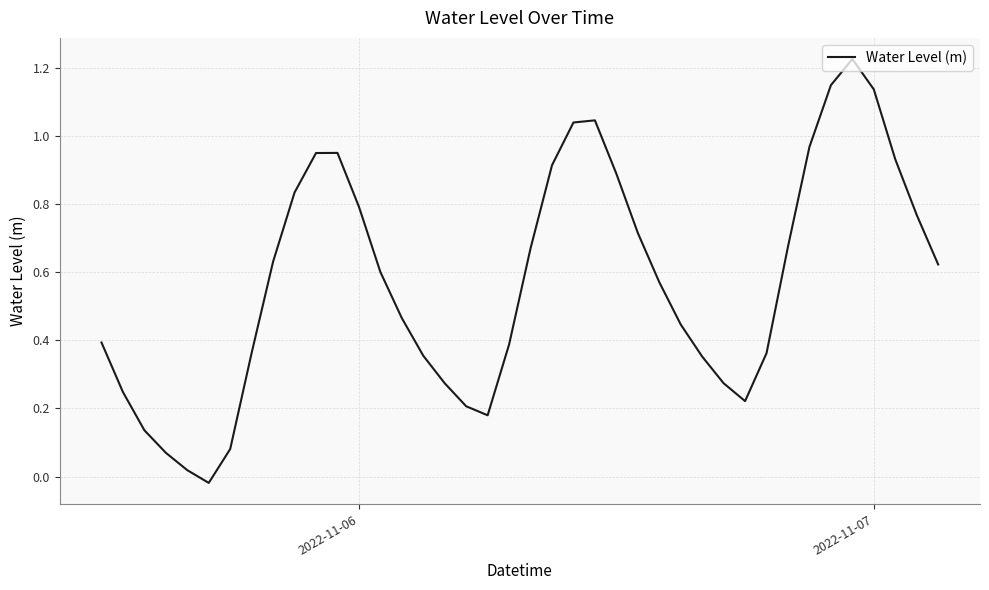

Reading right to left, what are all the values shown in this chart?

0.6	0.8	0.9	1.1	1.2	1.1	1.0	0.7	0.4	0.2	0.3	0.4	0.4	0.6	0.7	0.9	1.0	1.0	0.9	0.7	0.4	0.2	0.2	0.3	0.4	0.5	0.6	0.8	1.0	1.0	0.8	0.6	0.4	0.1	-0.0	0.0	0.1	0.1	0.2	0.4